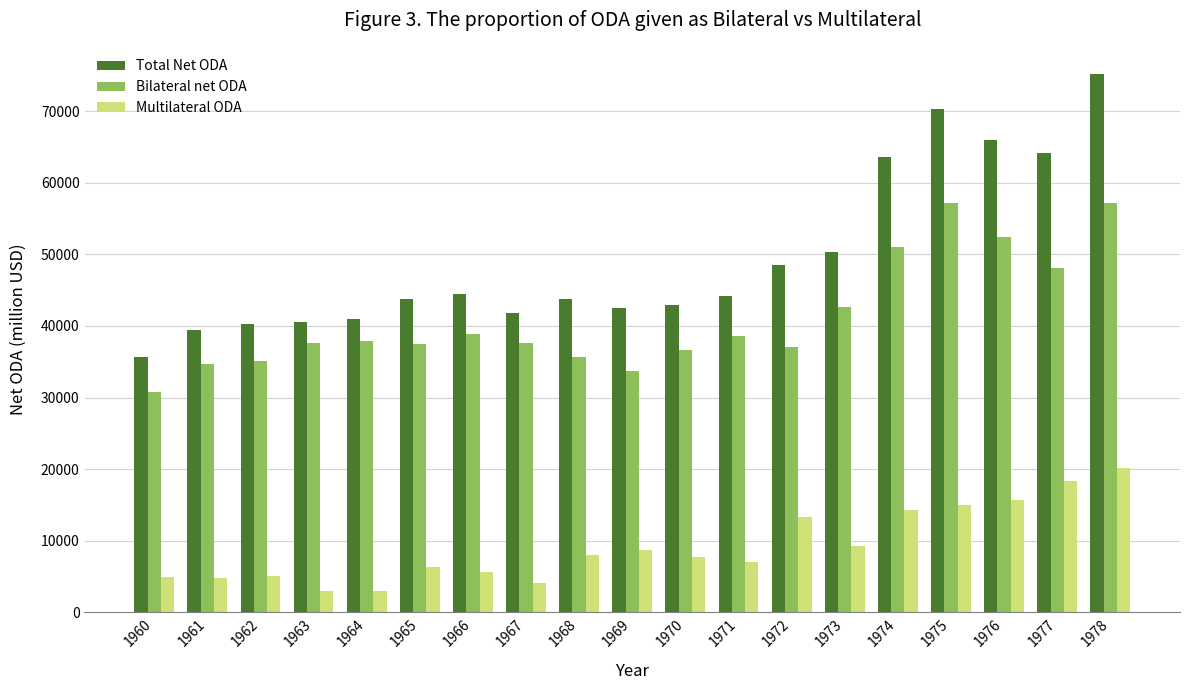

At which label is Total Net ODA closest to 55441?

1973